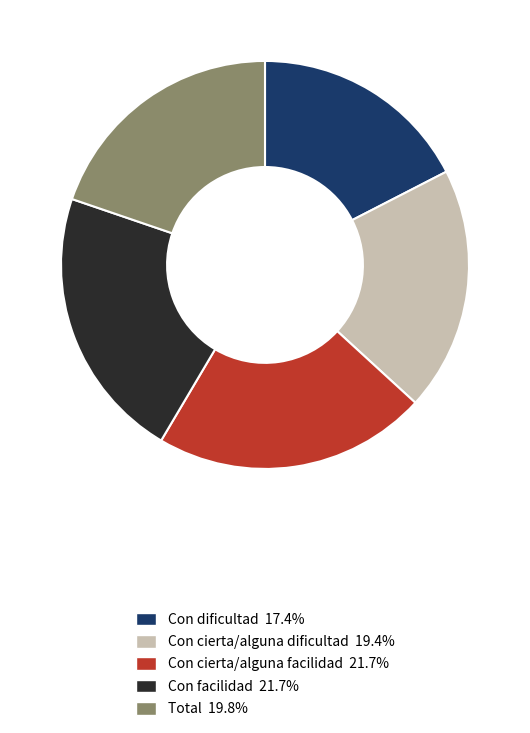

Count the number of slices in the pie.

5